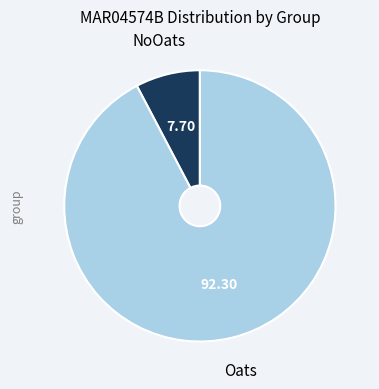

How many slices are in this pie chart?

2